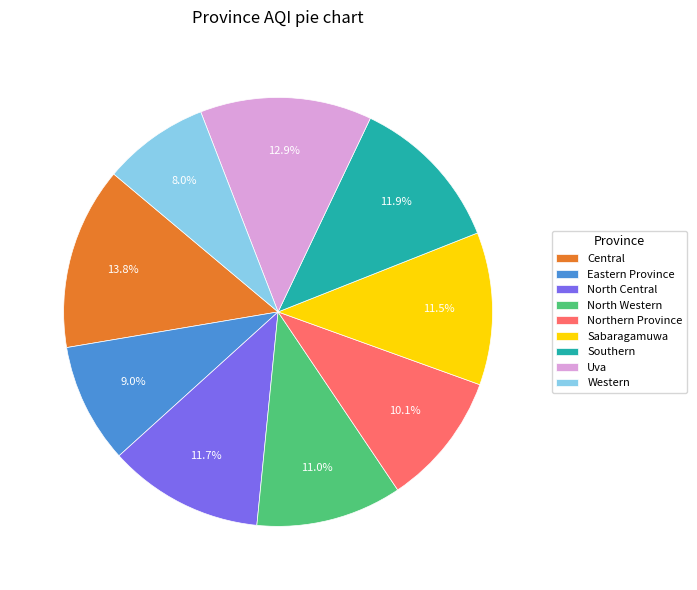

To the nearest percent, what is the difference between the largest and smallest slice percentages?

6%